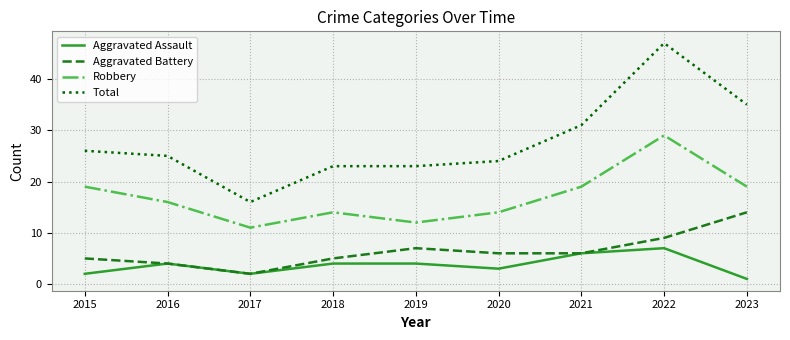

Does the chart have visible grid lines?

Yes